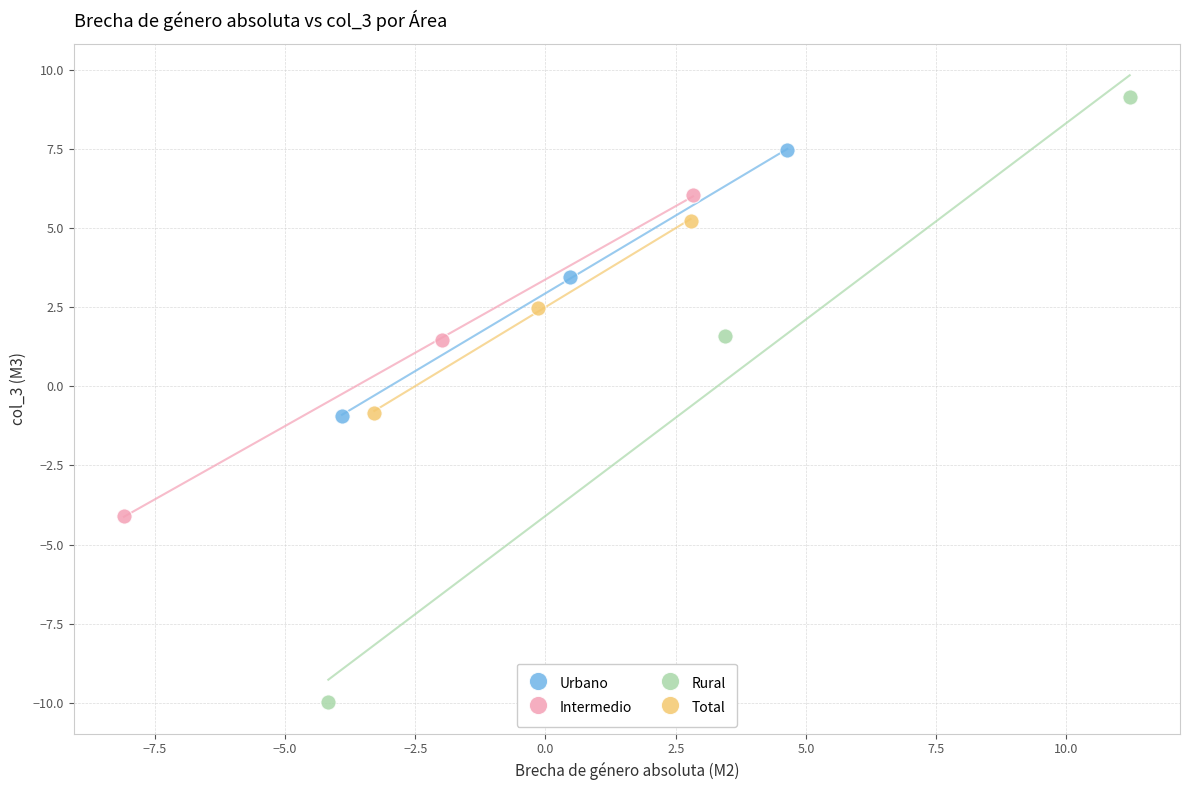

Which series contains the lowest Y value?

Rural